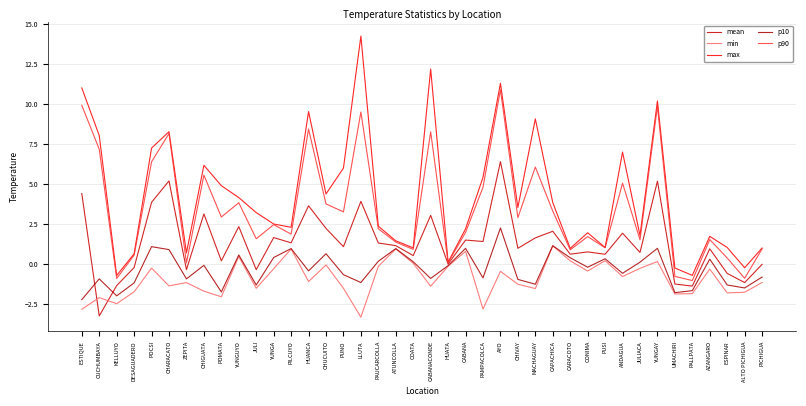

What is the difference between the second highest and minimum values in the min series?

4.3